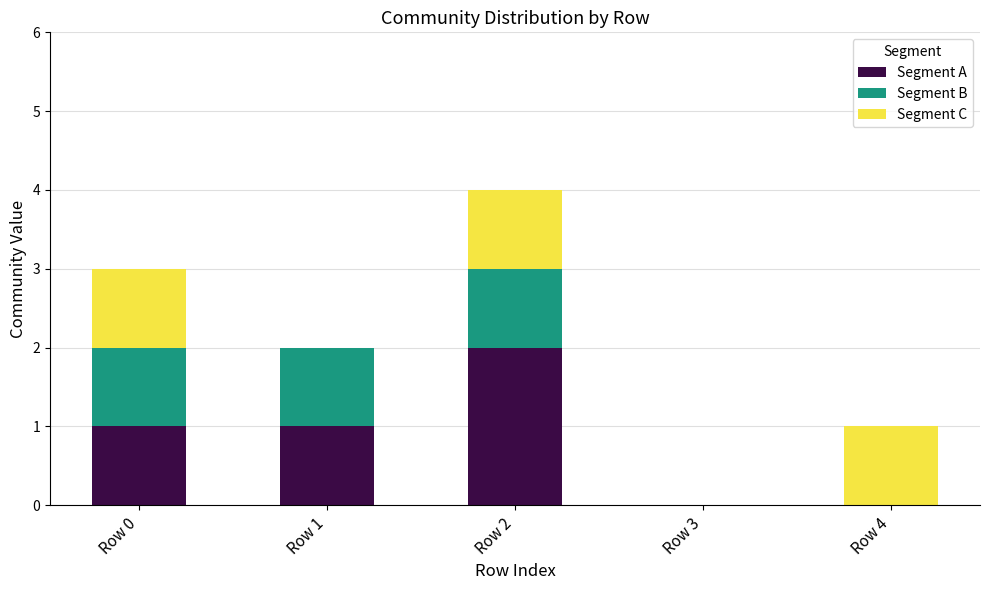

How many categories are shown in the chart?

5